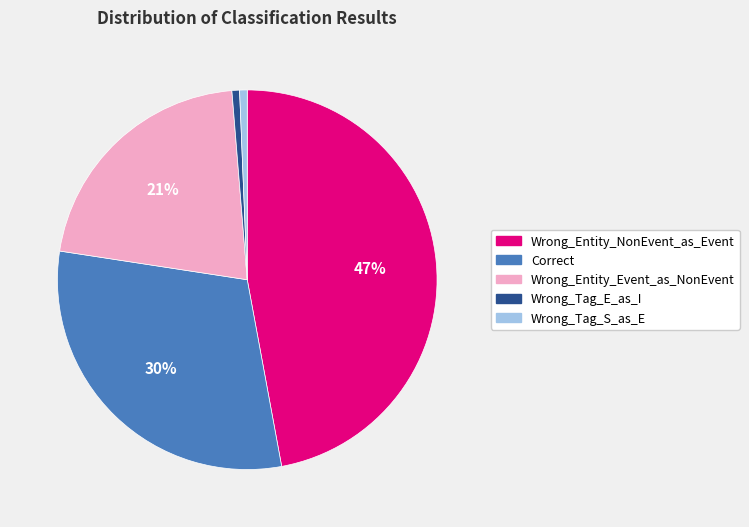

To the nearest percent, what is the combined percentage of Wrong_Tag_S_as_E and Wrong_Entity_Event_as_NonEvent?

22%